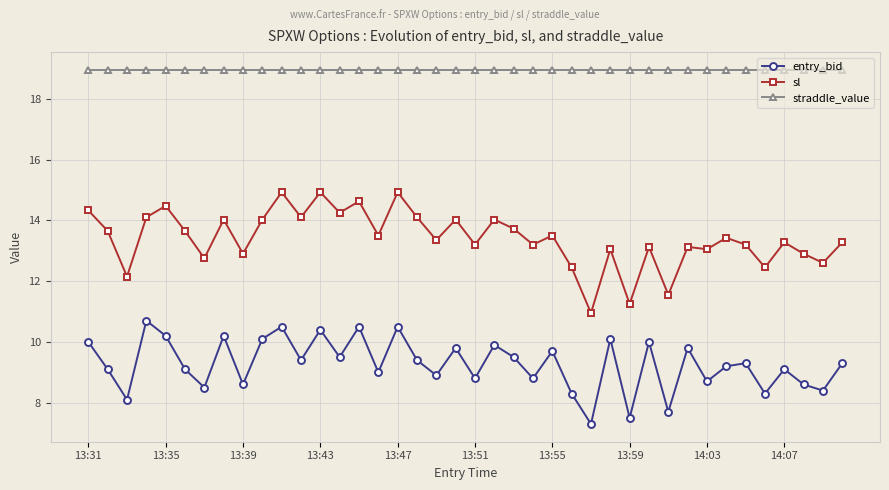

Rank the series by their average value, from highest to lowest.

straddle_value, sl, entry_bid